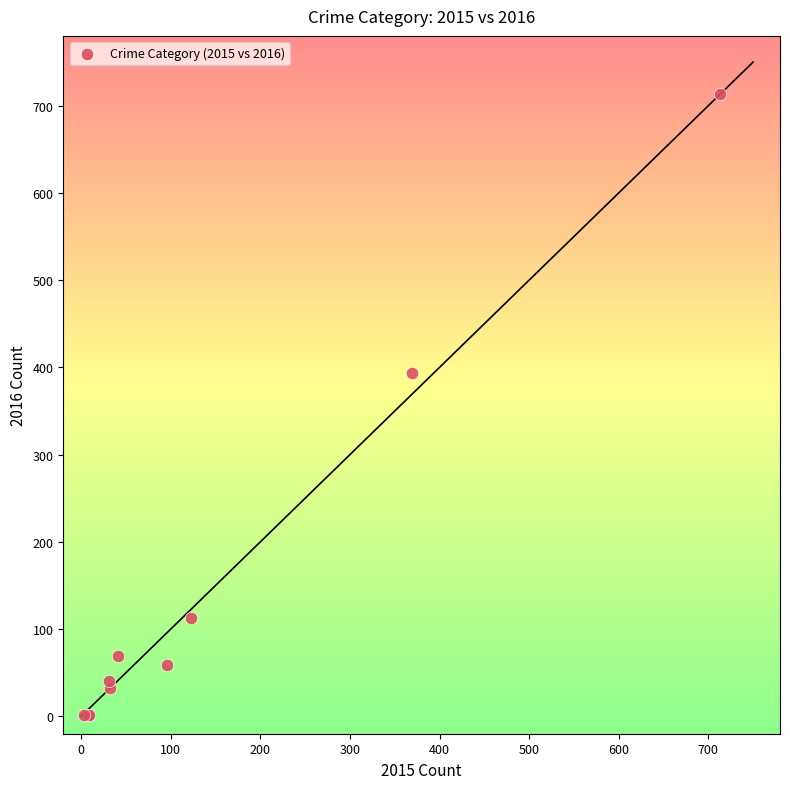

What Y value in the scatter plot is closest to 357?

394